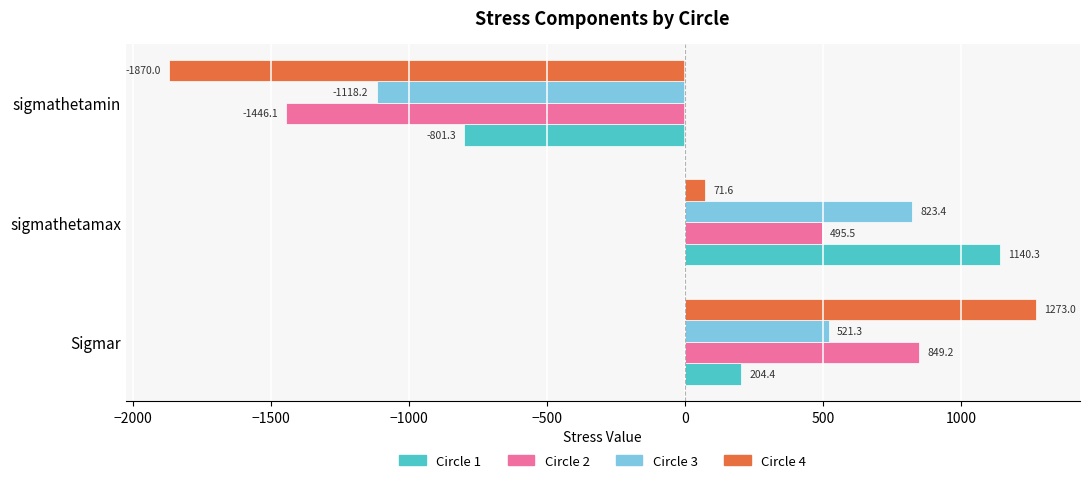

What is the difference between the second highest and minimum values in the Circle 4 series?

1941.6